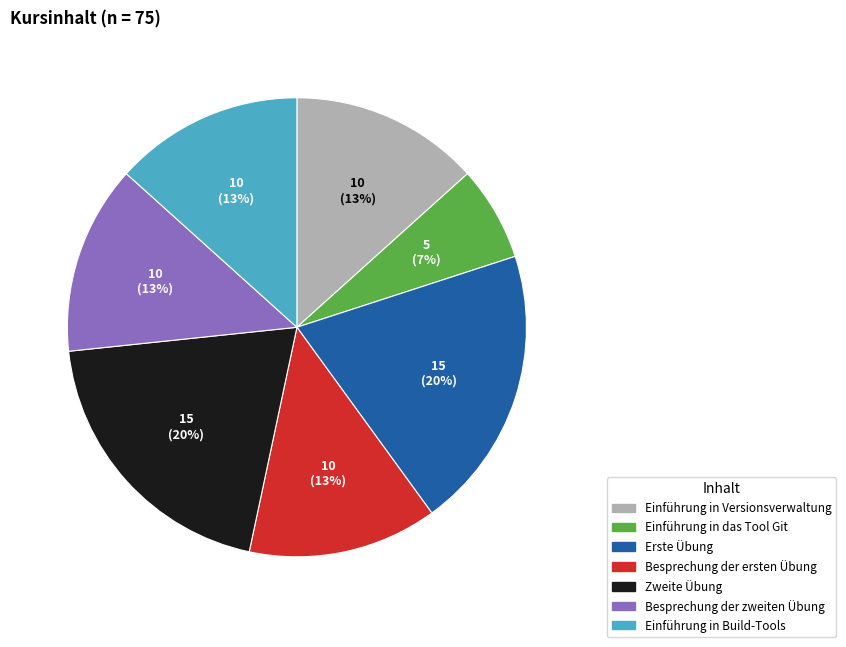

Combined, do Besprechung der zweiten Übung and Einführung in Versionsverwaltung account for over 50%?

No